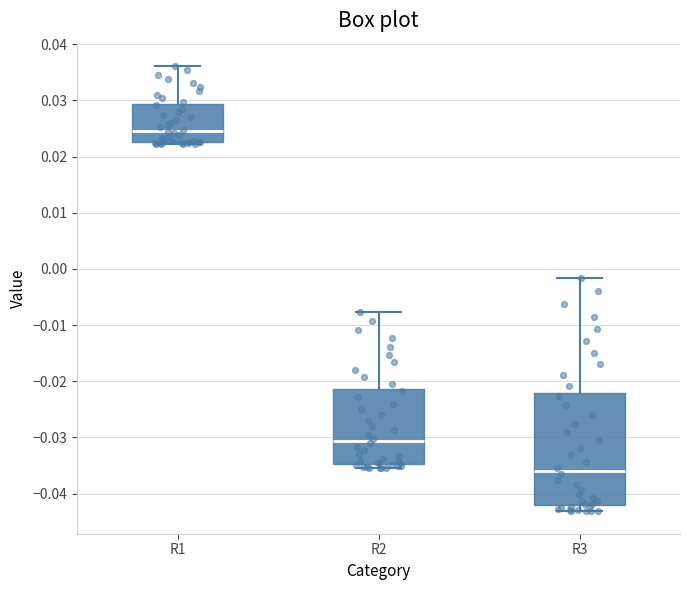

Which box's median line is the lowest?

R3